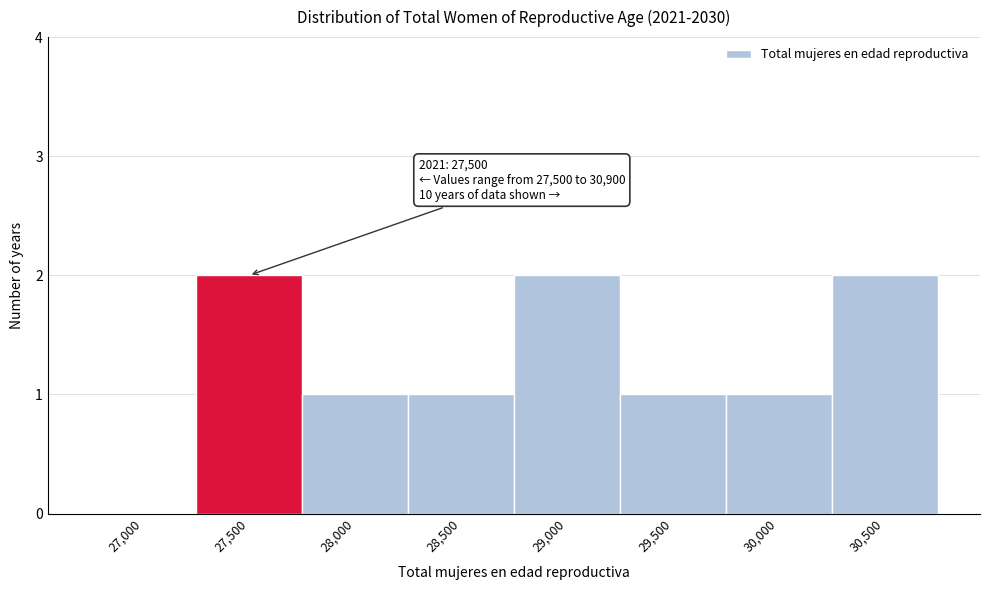

Reading right to left, extract all data points from this chart.

30,500=2	30,000=1	29,500=1	29,000=2	28,500=1	28,000=1	27,500=2	27,000=0